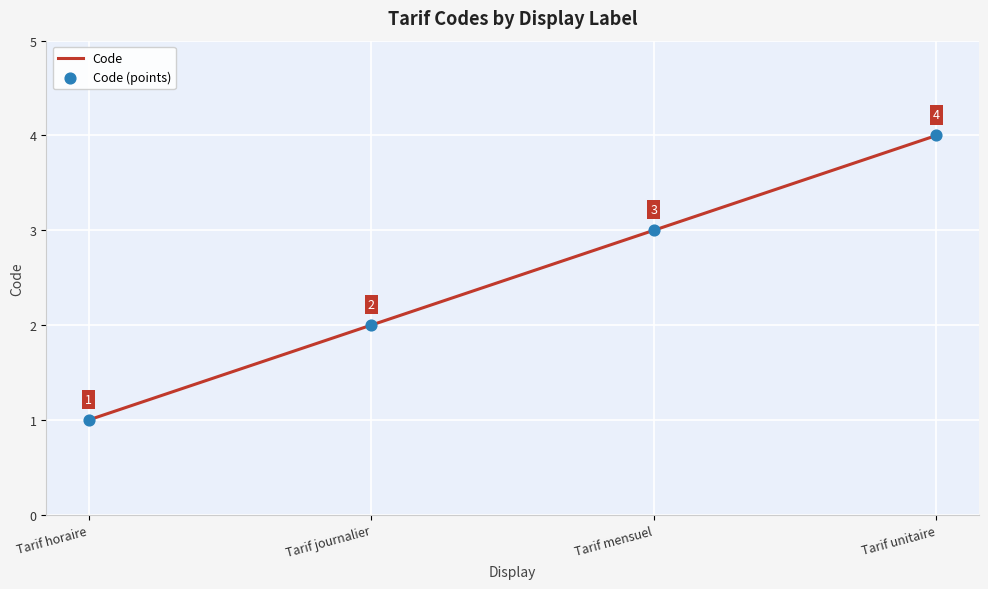

True or false: the data has more than 0 interior local peaks.

False